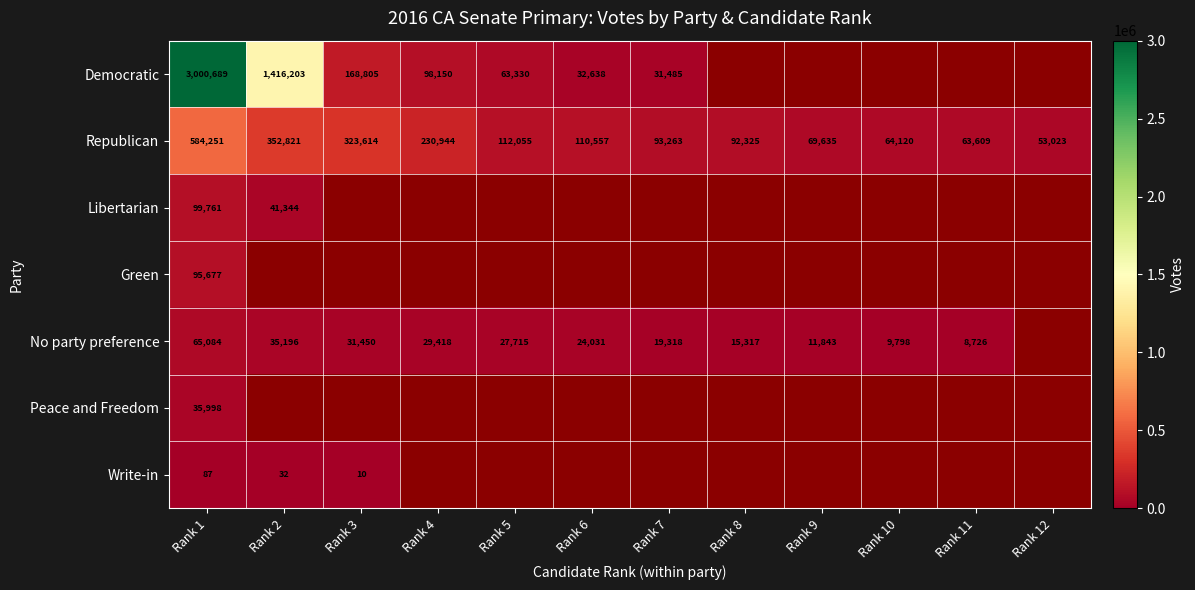

What is the difference between the No party preference values at Rank 2 and Rank 10?

25398